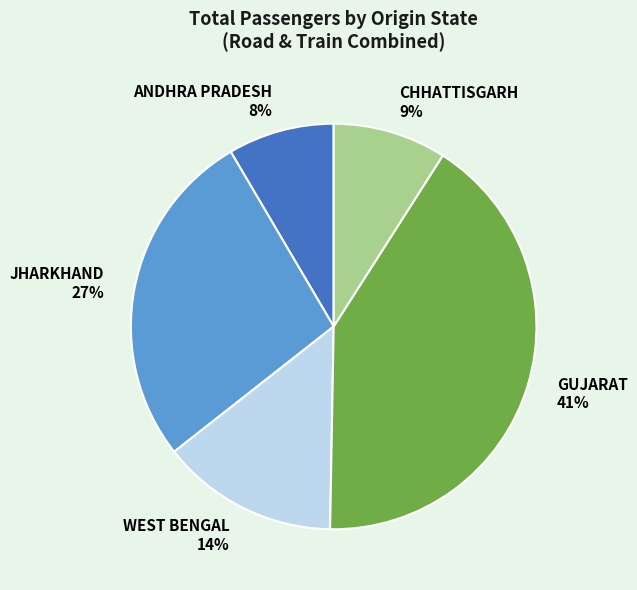

Which category has the smallest portion of the pie?

ANDHRA PRADESH